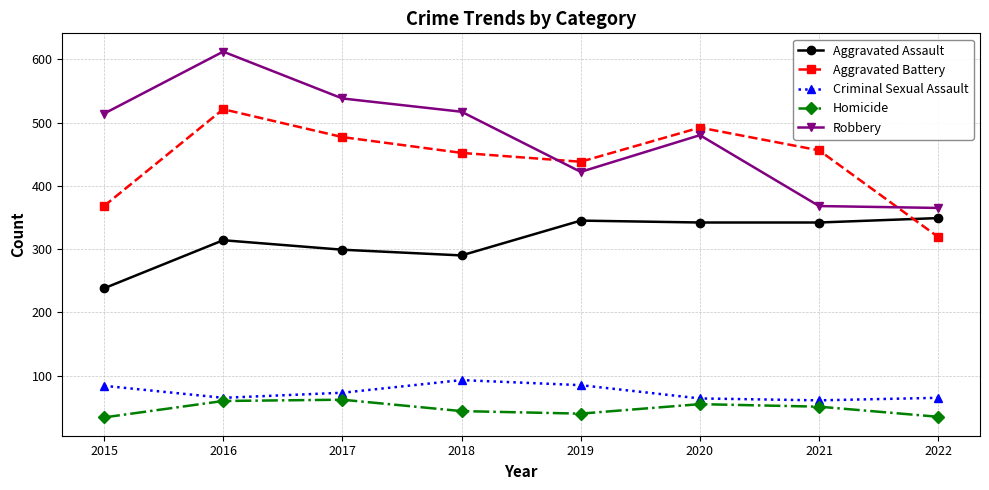

The value of Criminal Sexual Assault at 2019 is 18. True or false?

False